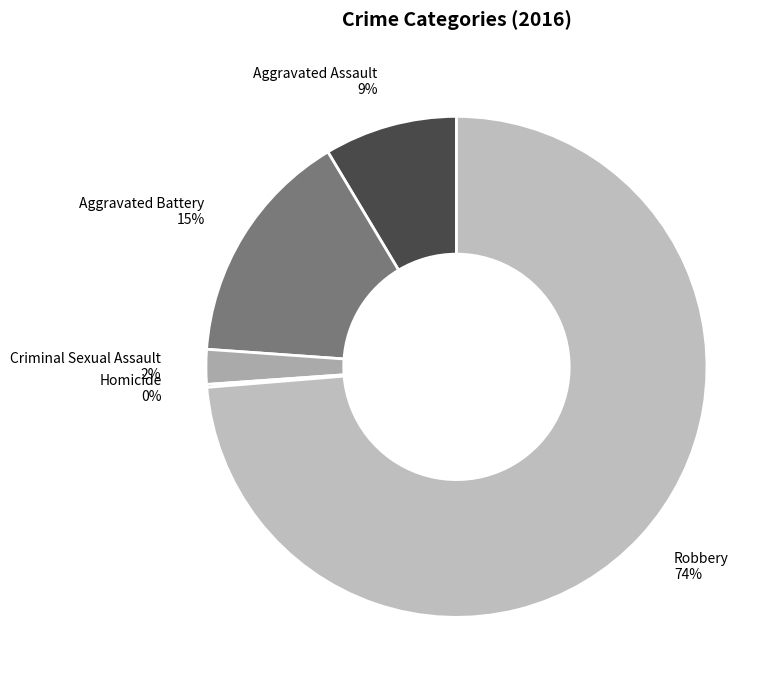

Is Robbery the majority of the pie?

Yes